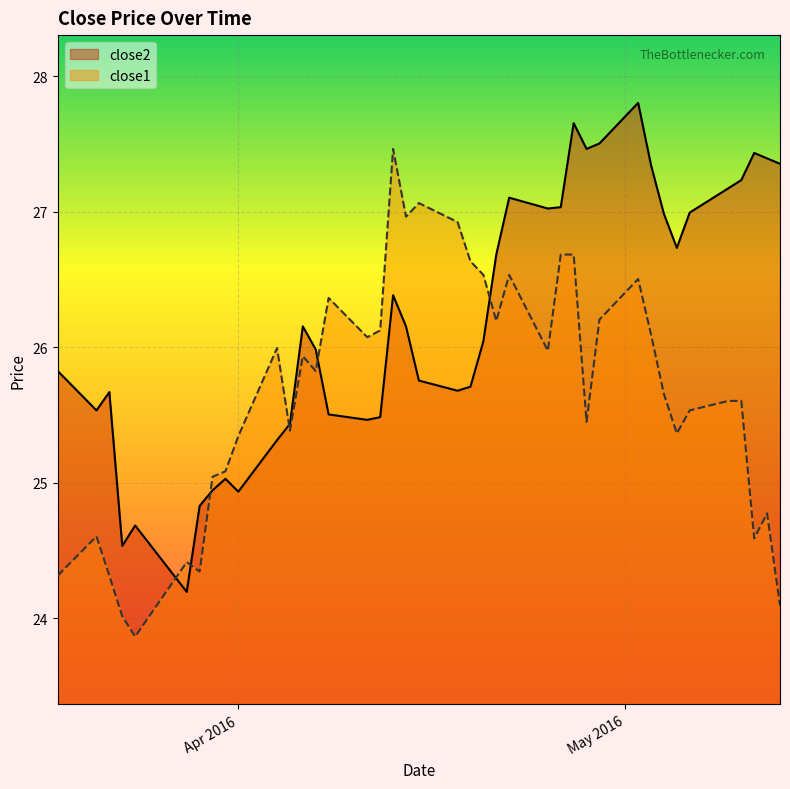

What is the label of the 5th point from the left?

2016-03-24